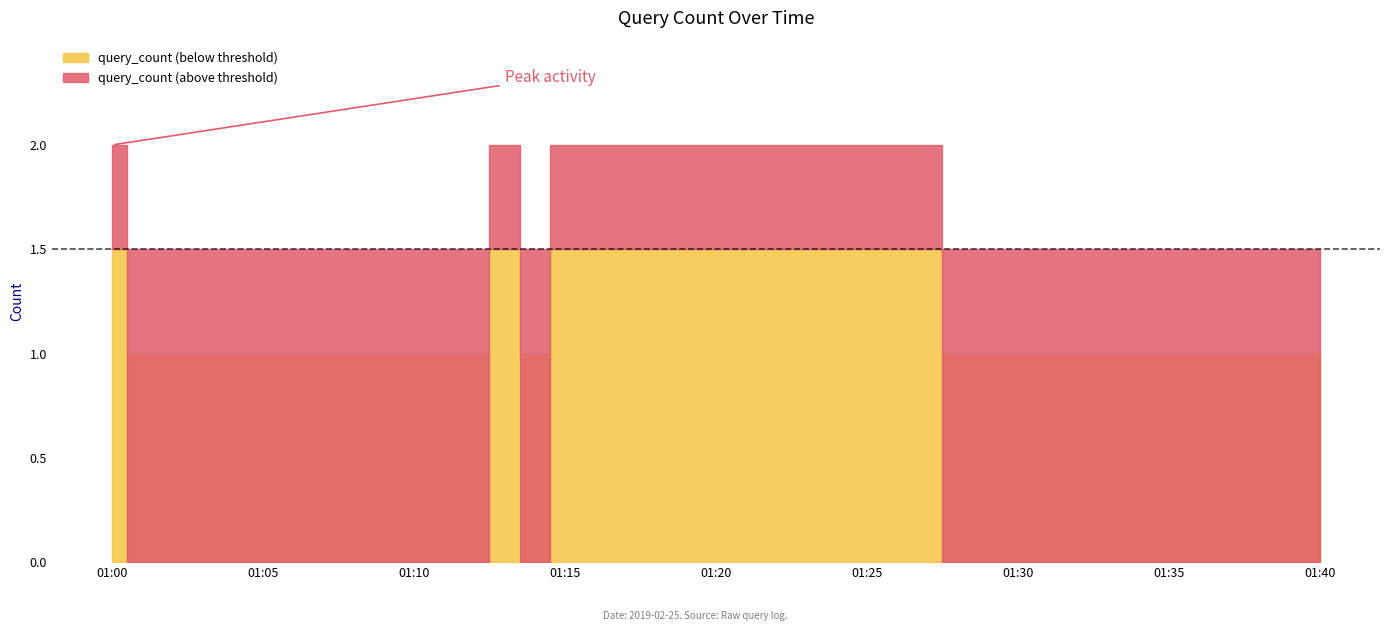

Reading left to right, transcribe all the data shown in this chart.

2	1	1	1	1	1	1	1	2	1	2	1